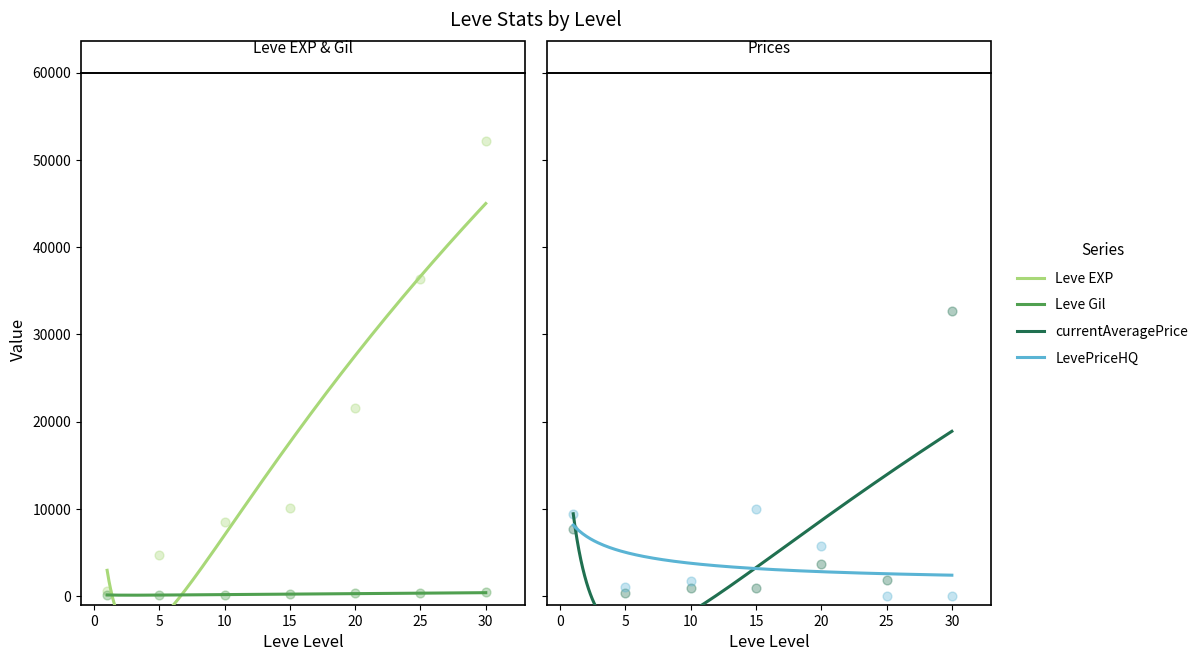

Which series reaches the maximum Y coordinate?

Leve EXP